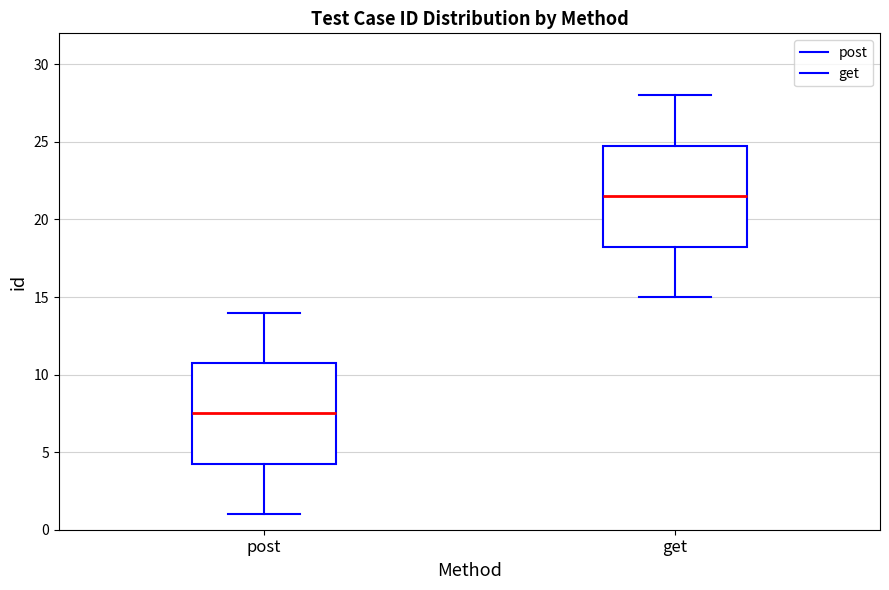

Which box's median line is the lowest?

post